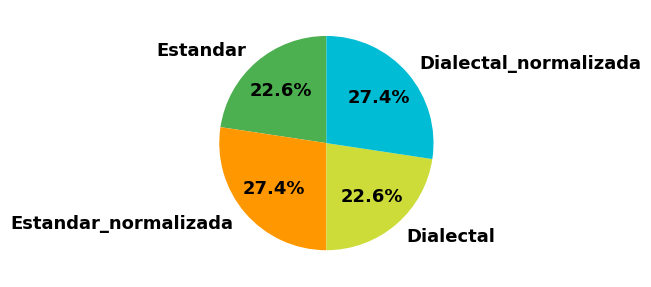

What percentage is the Estandar_normalizada slice, to the nearest percent?

27%